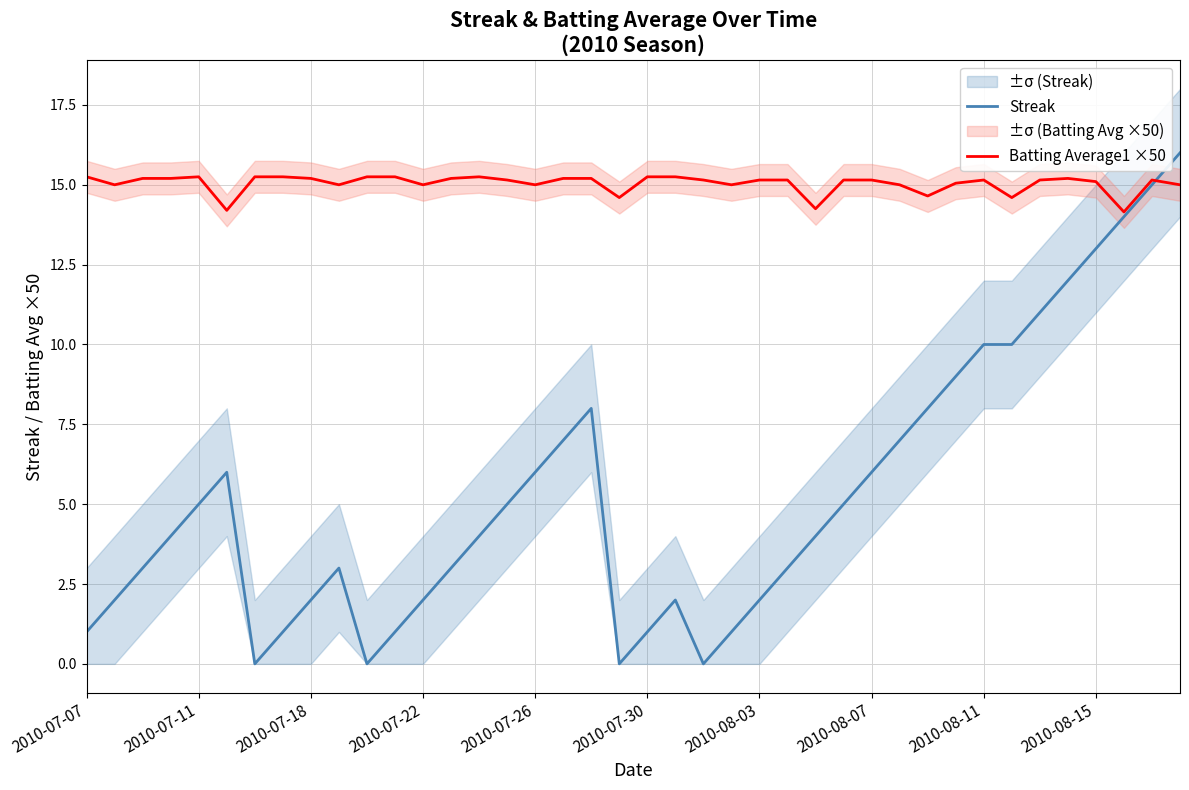

What are all the series names shown in the legend?

Streak, Batting Average1 ×50